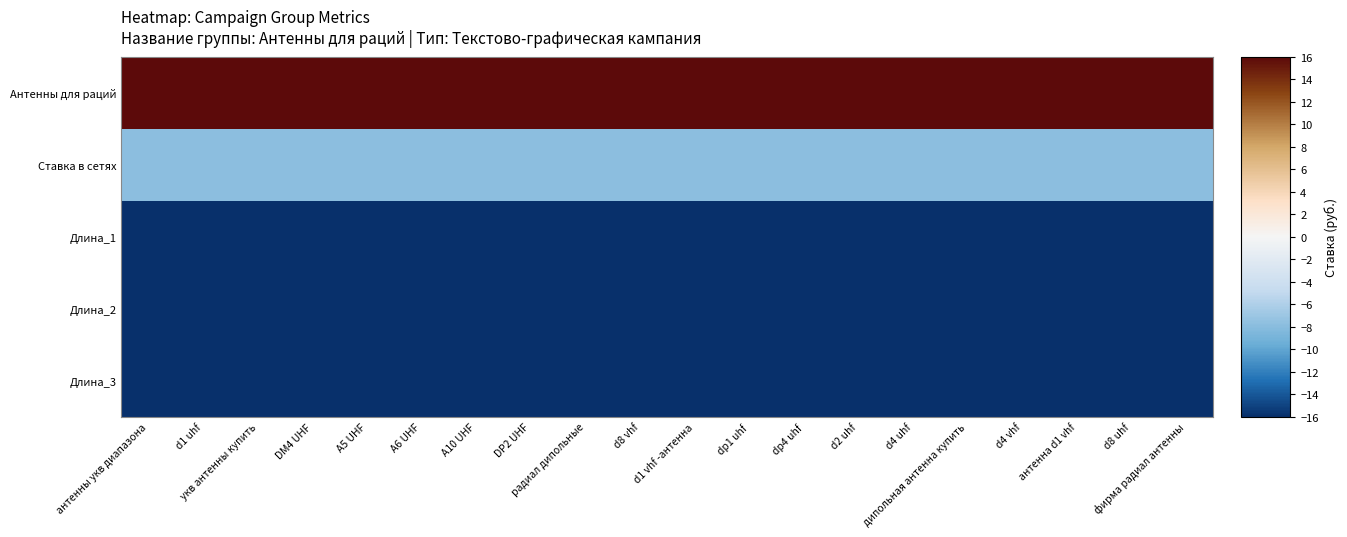

Reading left to right, list all the values displayed in this chart.

Антенны для раций: антенны укв диапазона=16.0	d1 uhf=16.0	укв антенны купить=16.0	DM4 UHF=16.0	A5 UHF=16.0	A6 UHF=16.0	A10 UHF=16.0	DP2 UHF=16.0	радиал дипольные=16.0	d8 vhf=16.0	d1 vhf -антенна=16.0	dp1 uhf=16.0	dp4 uhf=16.0	d2 uhf=16.0	d4 uhf=16.0	дипольная антенна купить=16.0	d4 vhf=16.0	антенна d1 vhf=16.0	d8 uhf=16.0	фирма радиал антенны=16.0
Ставка в сетях: антенны укв диапазона=-7.8	d1 uhf=-7.8	укв антенны купить=-7.8	DM4 UHF=-7.8	A5 UHF=-7.8	A6 UHF=-7.8	A10 UHF=-7.8	DP2 UHF=-7.8	радиал дипольные=-7.8	d8 vhf=-7.8	d1 vhf -антенна=-7.8	dp1 uhf=-7.8	dp4 uhf=-7.8	d2 uhf=-7.8	d4 uhf=-7.8	дипольная антенна купить=-7.8	d4 vhf=-7.8	антенна d1 vhf=-7.8	d8 uhf=-7.8	фирма радиал антенны=-7.8
Длина_1: антенны укв диапазона=-16.0	d1 uhf=-16.0	укв антенны купить=-16.0	DM4 UHF=-16.0	A5 UHF=-16.0	A6 UHF=-16.0	A10 UHF=-16.0	DP2 UHF=-16.0	радиал дипольные=-16.0	d8 vhf=-16.0	d1 vhf -антенна=-16.0	dp1 uhf=-16.0	dp4 uhf=-16.0	d2 uhf=-16.0	d4 uhf=-16.0	дипольная антенна купить=-16.0	d4 vhf=-16.0	антенна d1 vhf=-16.0	d8 uhf=-16.0	фирма радиал антенны=-16.0
Длина_2: антенны укв диапазона=-16.0	d1 uhf=-16.0	укв антенны купить=-16.0	DM4 UHF=-16.0	A5 UHF=-16.0	A6 UHF=-16.0	A10 UHF=-16.0	DP2 UHF=-16.0	радиал дипольные=-16.0	d8 vhf=-16.0	d1 vhf -антенна=-16.0	dp1 uhf=-16.0	dp4 uhf=-16.0	d2 uhf=-16.0	d4 uhf=-16.0	дипольная антенна купить=-16.0	d4 vhf=-16.0	антенна d1 vhf=-16.0	d8 uhf=-16.0	фирма радиал антенны=-16.0
Длина_3: антенны укв диапазона=-16.0	d1 uhf=-16.0	укв антенны купить=-16.0	DM4 UHF=-16.0	A5 UHF=-16.0	A6 UHF=-16.0	A10 UHF=-16.0	DP2 UHF=-16.0	радиал дипольные=-16.0	d8 vhf=-16.0	d1 vhf -антенна=-16.0	dp1 uhf=-16.0	dp4 uhf=-16.0	d2 uhf=-16.0	d4 uhf=-16.0	дипольная антенна купить=-16.0	d4 vhf=-16.0	антенна d1 vhf=-16.0	d8 uhf=-16.0	фирма радиал антенны=-16.0